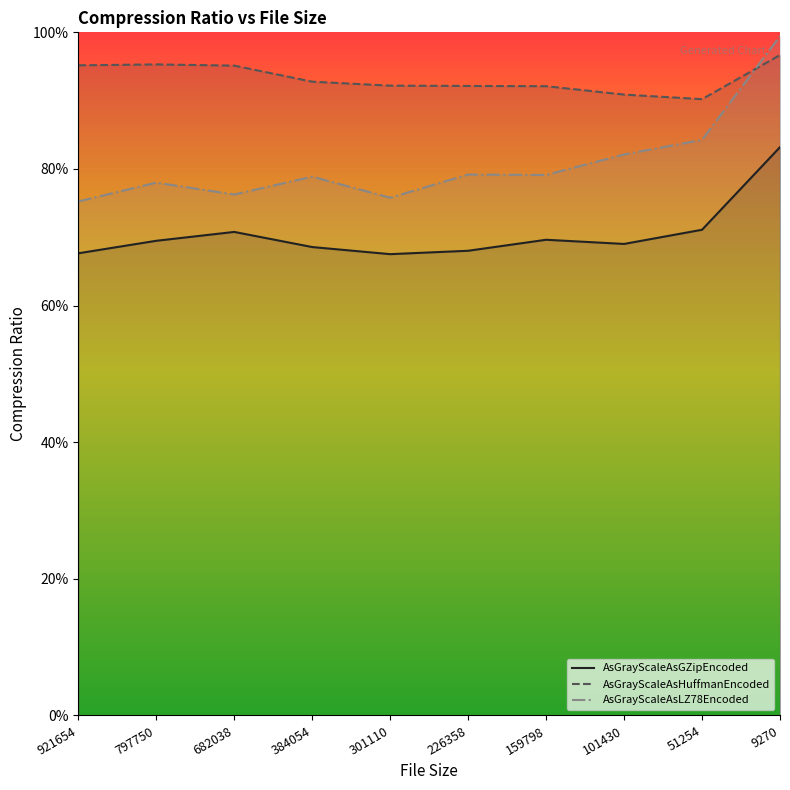

What is the difference between the maximum and second lowest values in the AsGrayScaleAsGZipEncoded series?

0.2